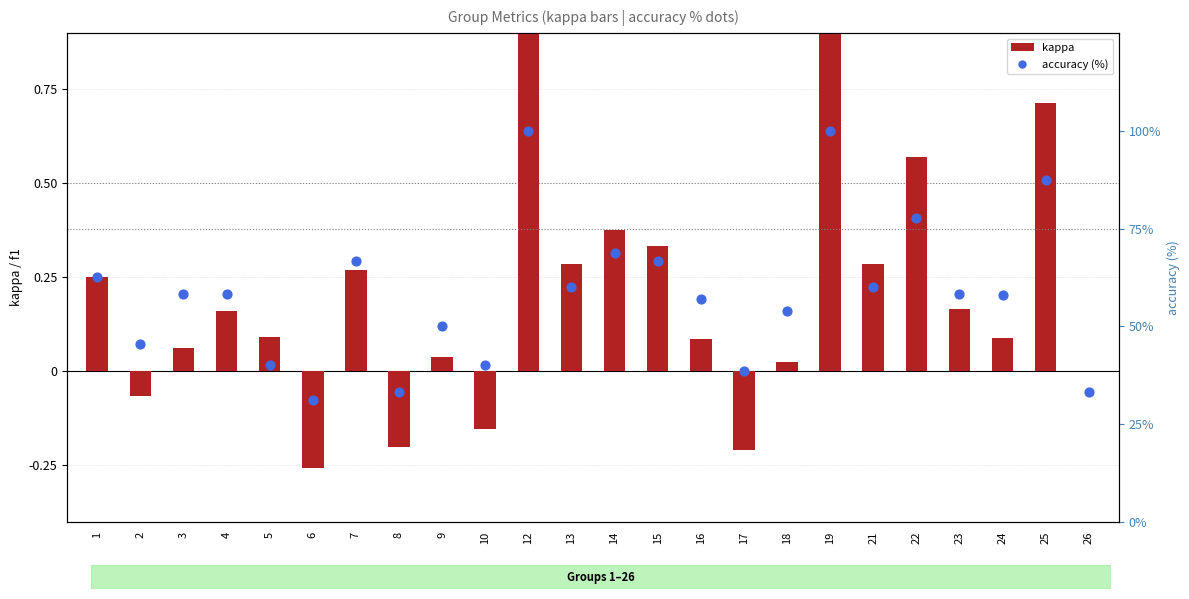

Which series has the largest Y range (max minus min)?

accuracy (%)